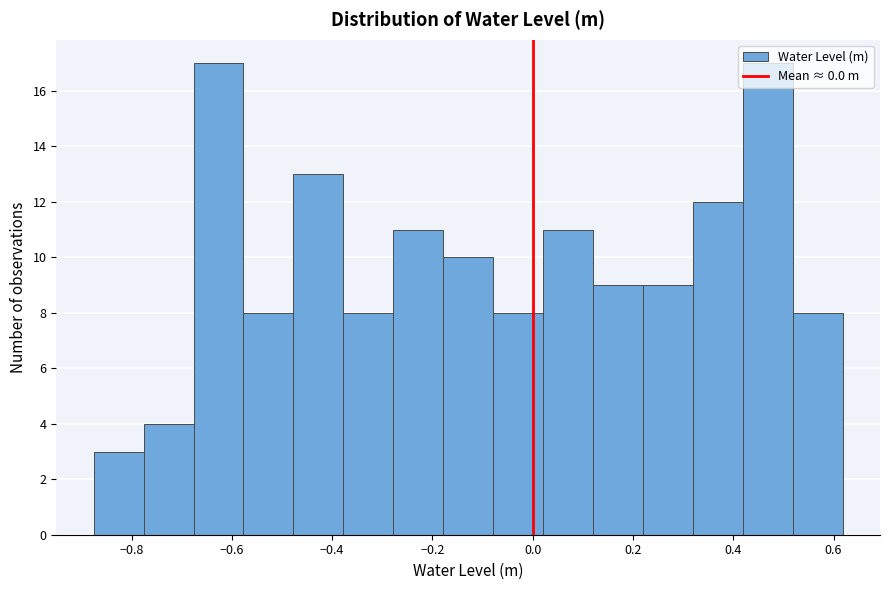

Reading left to right, list every bar in this chart as the range it spans on the x-axis followed by its height. Neither the bar edges nor the heights are printed on the chart, so give them approximately, as read against the axes.

-0.88 to -0.78: 3
-0.78 to -0.68: 4
-0.68 to -0.58: 17
-0.58 to -0.48: 8
-0.48 to -0.38: 13
-0.38 to -0.28: 8
-0.28 to -0.18: 11
-0.18 to -0.08: 10
-0.08 to 0.02: 8
0.02 to 0.12: 11
0.12 to 0.22: 9
0.22 to 0.32: 9
0.32 to 0.42: 12
0.42 to 0.52: 17
0.52 to 0.62: 8